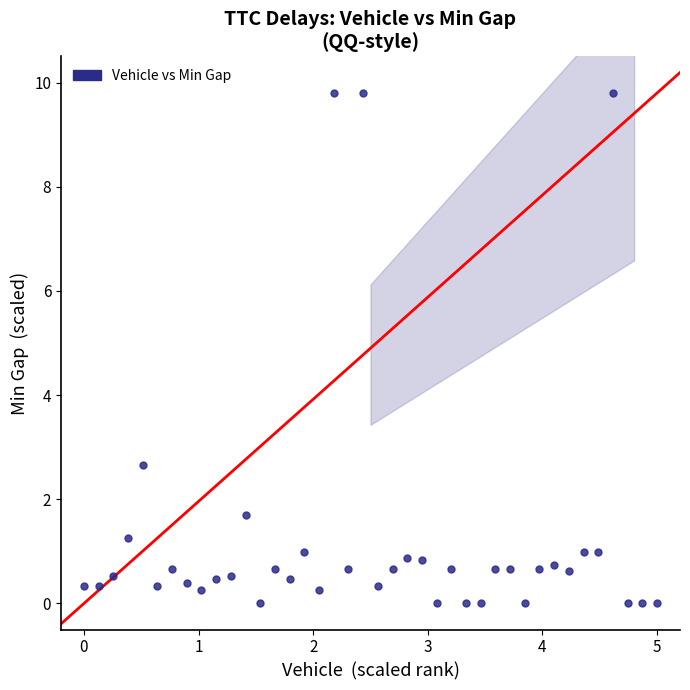

What Y value in the scatter plot is closest to 4?

2.7